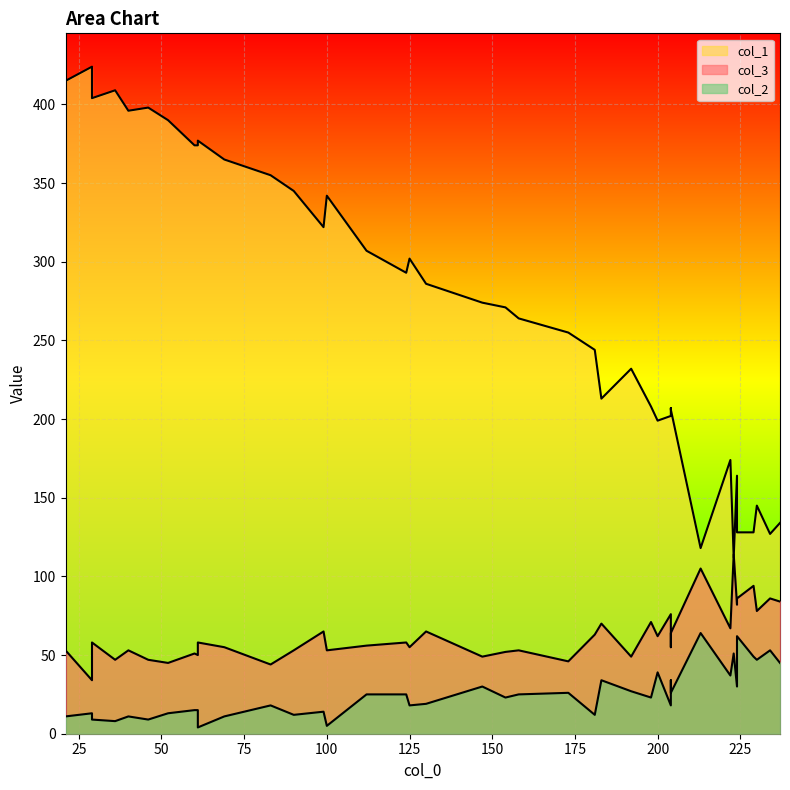

What is the average value of the col_1 series?

272